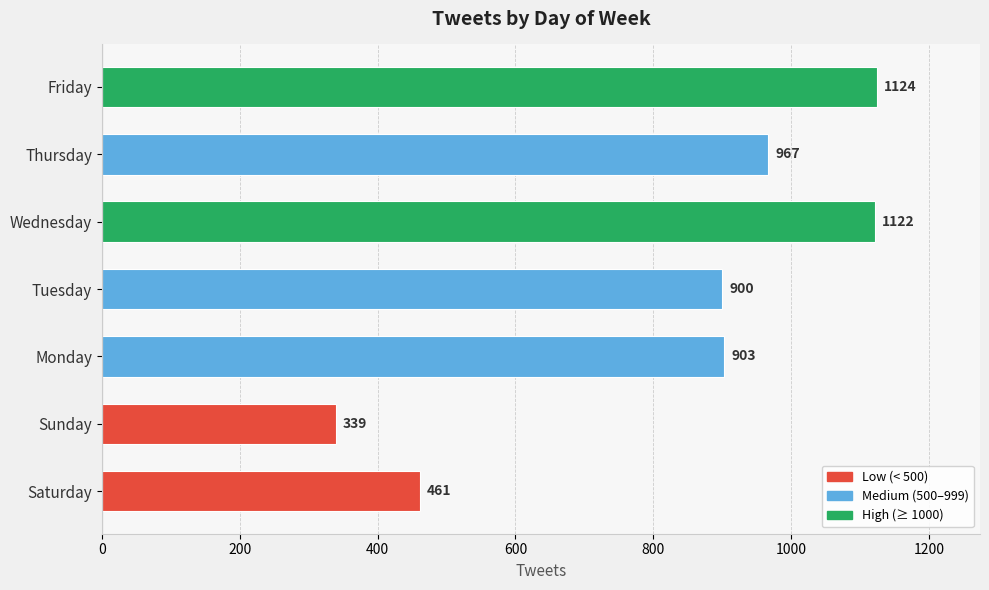

Rank the categories by value from highest to lowest.

Friday, Wednesday, Thursday, Monday, Tuesday, Saturday, Sunday